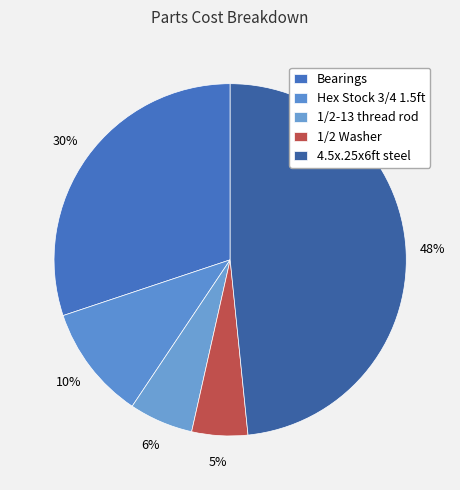

Combined, do 1/2-13 thread rod and 4.5x.25x6ft steel account for over 50%?

Yes